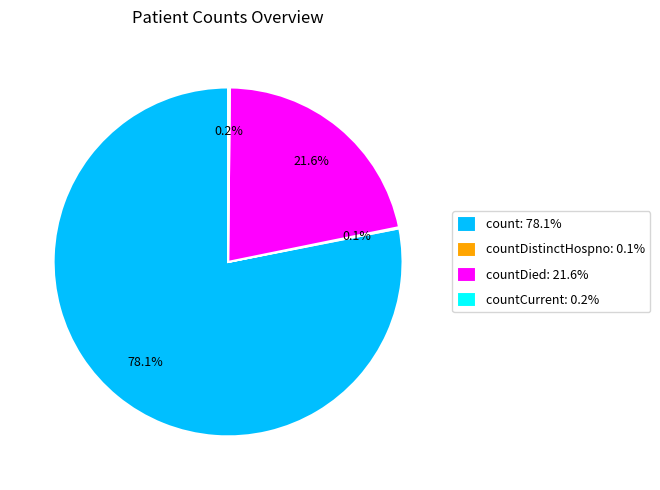

Combined, what portion of the pie is count: 78.1% and countDied: 21.6%?

99.7%